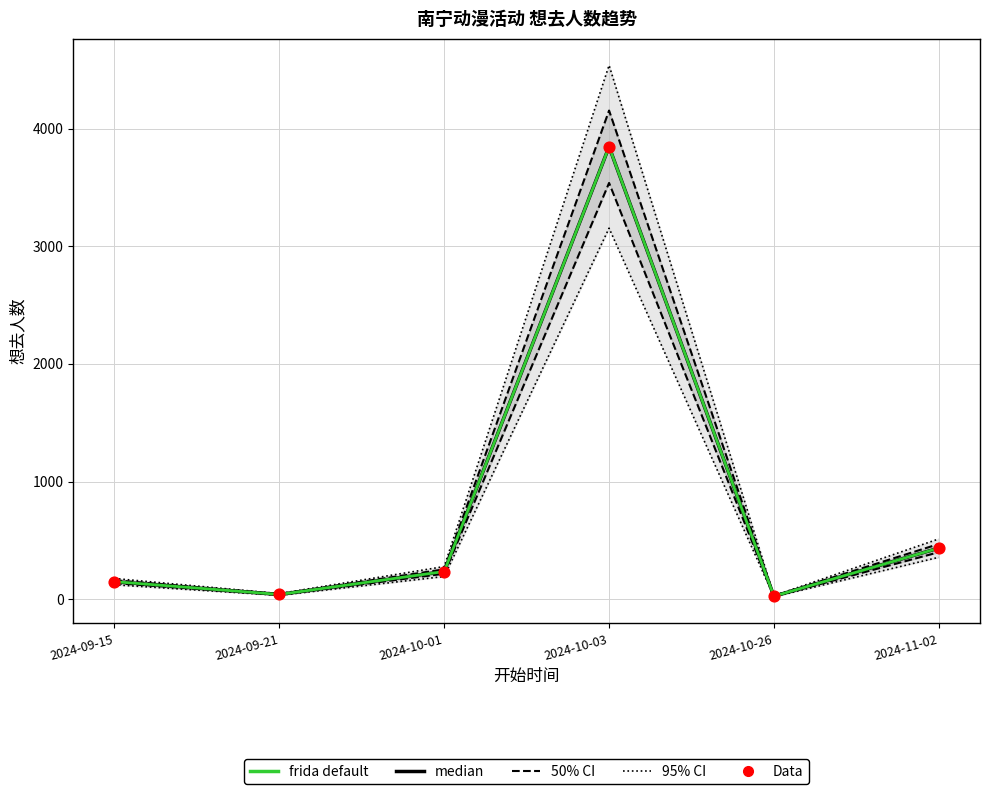

What is the total value across all series at 2024-09-15?

783.7